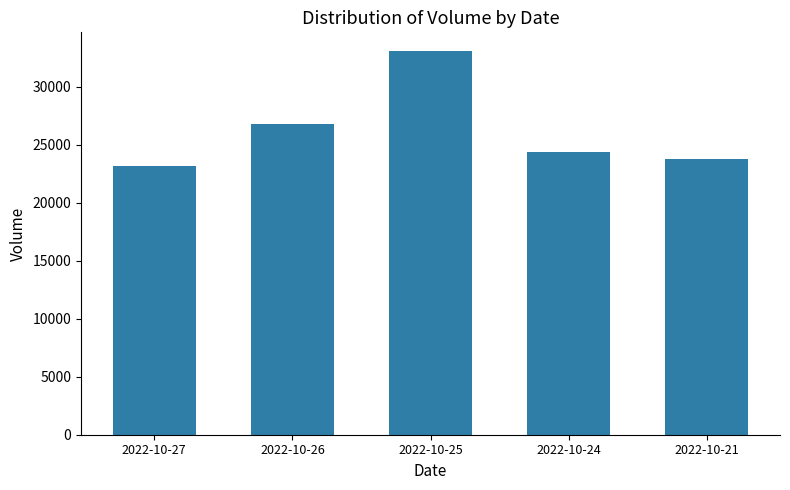

What is the average value?

26243